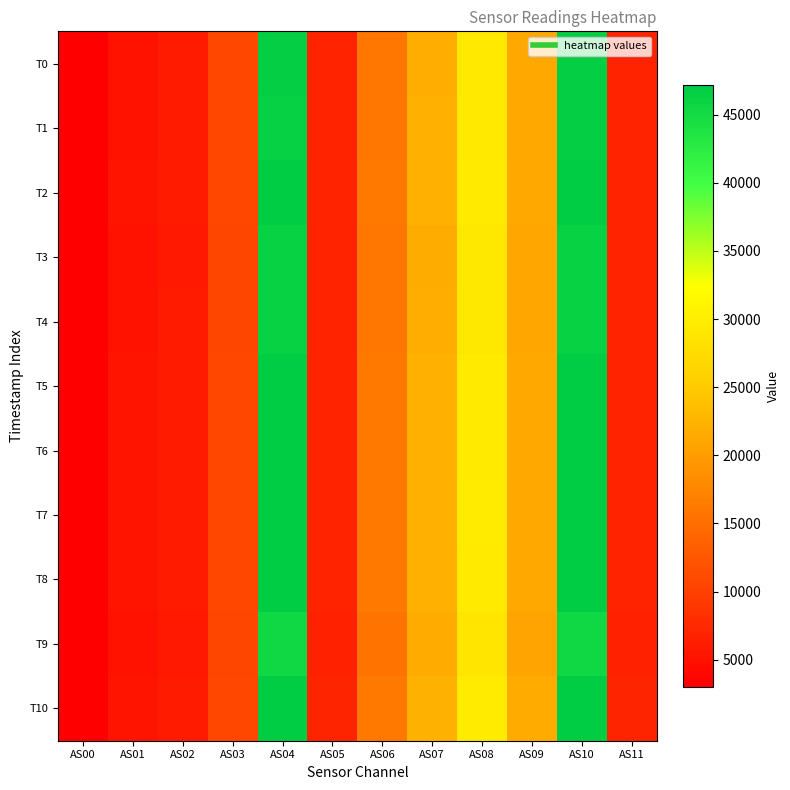

At which category is the sum across all series the highest?

AS10